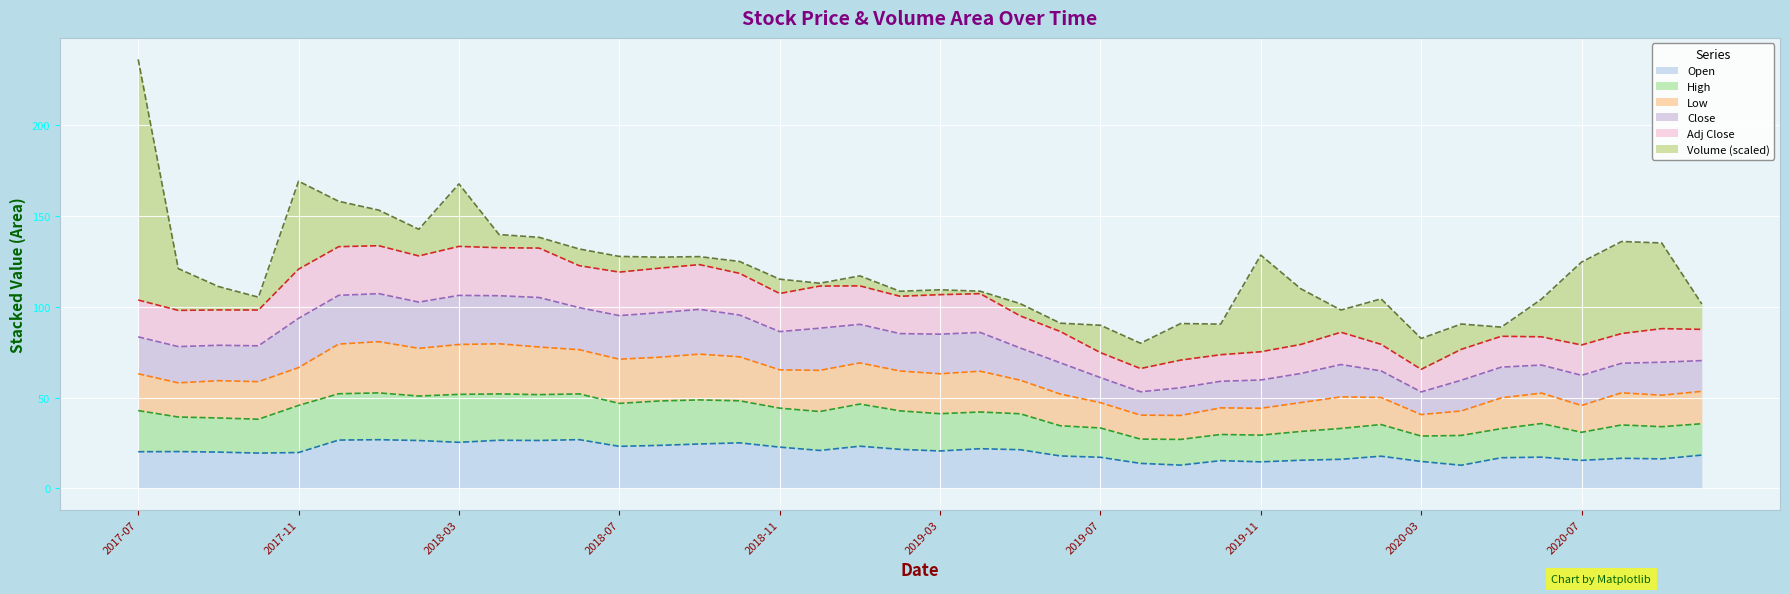

Is it true that Open equals 20.6 at 2019-03?

True